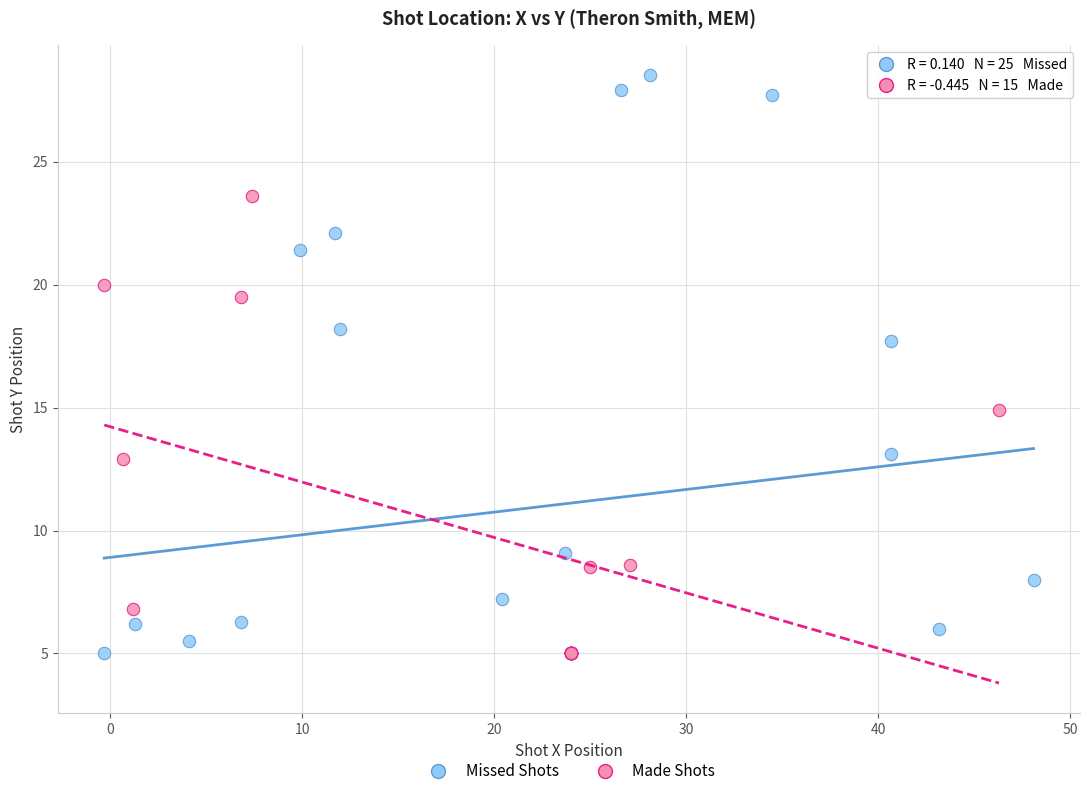

Which series has the largest Y range (max minus min)?

Missed Shots